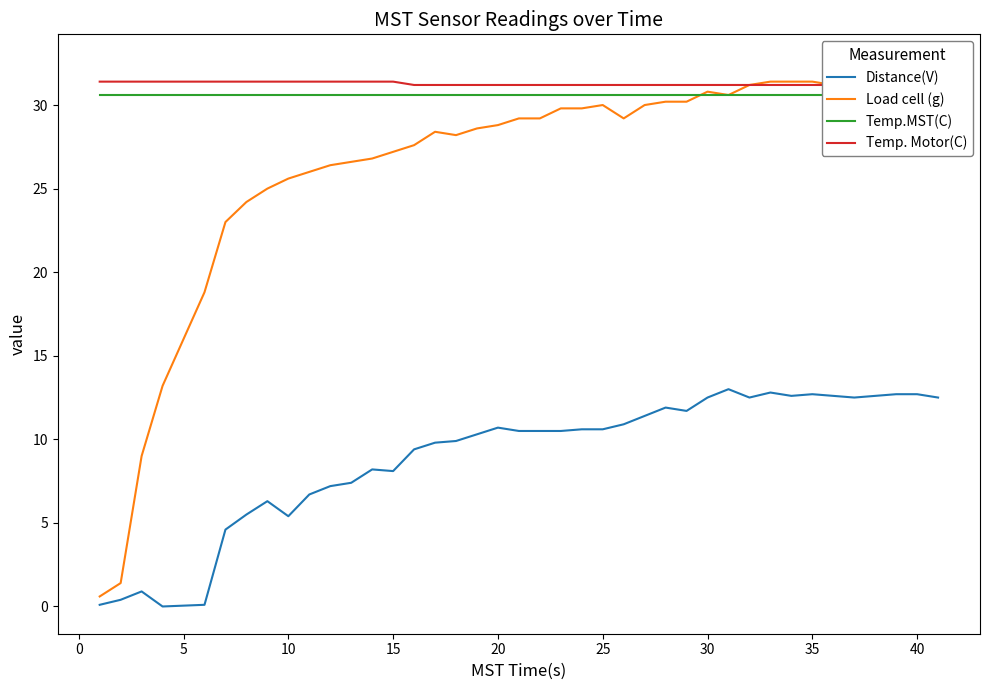

Is it true that Distance(V) equals 12.5 at 30?

True